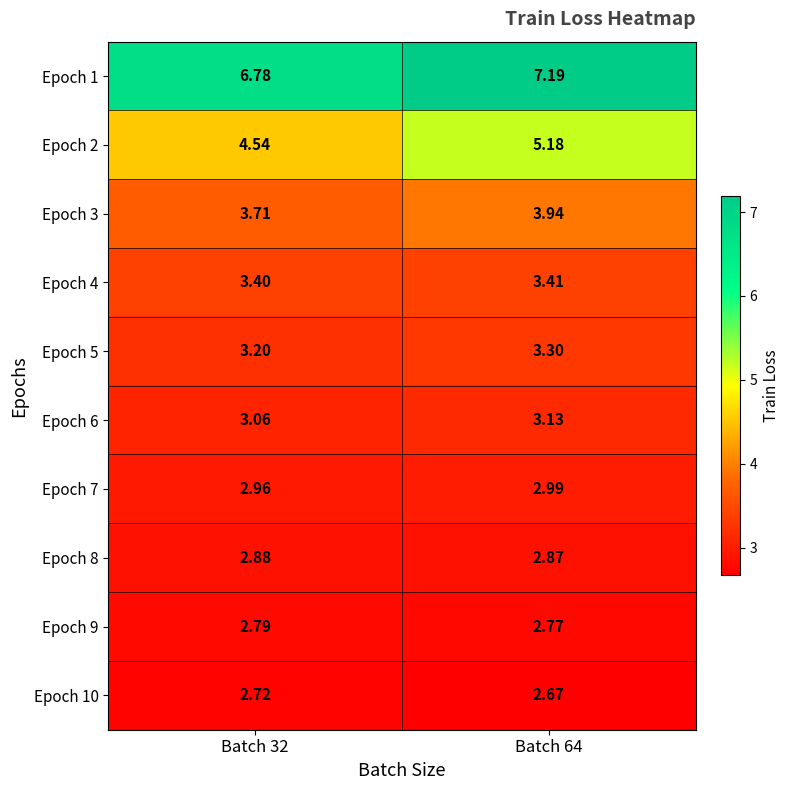

Rank the series at Batch 64 from highest to lowest value.

Epoch 1, Epoch 2, Epoch 3, Epoch 4, Epoch 5, Epoch 6, Epoch 7, Epoch 8, Epoch 9, Epoch 10